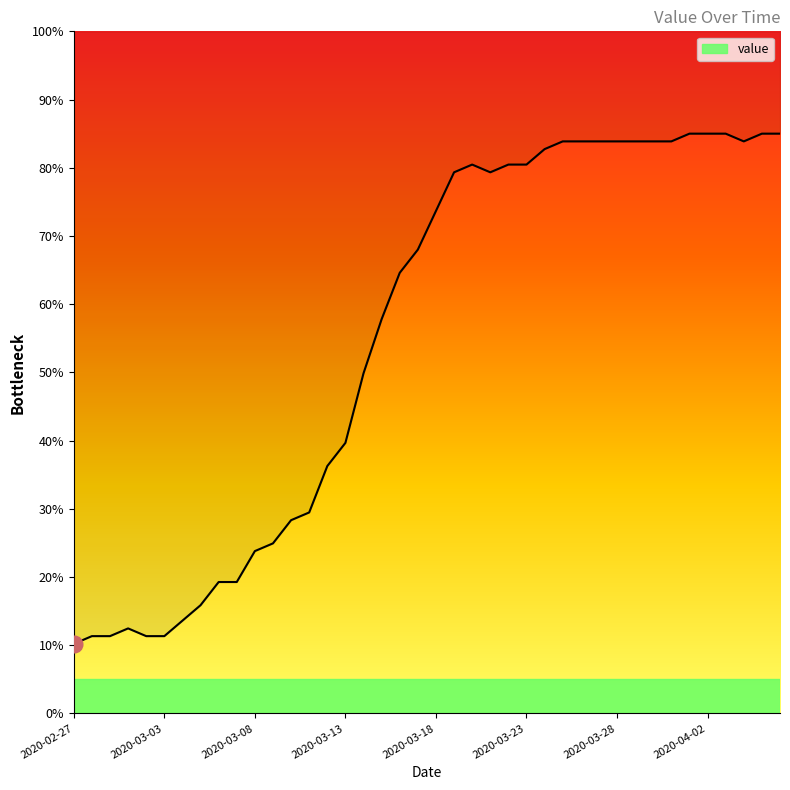

What is the ratio of the value at 2020-03-08 to the value at 2020-03-23?

0.3